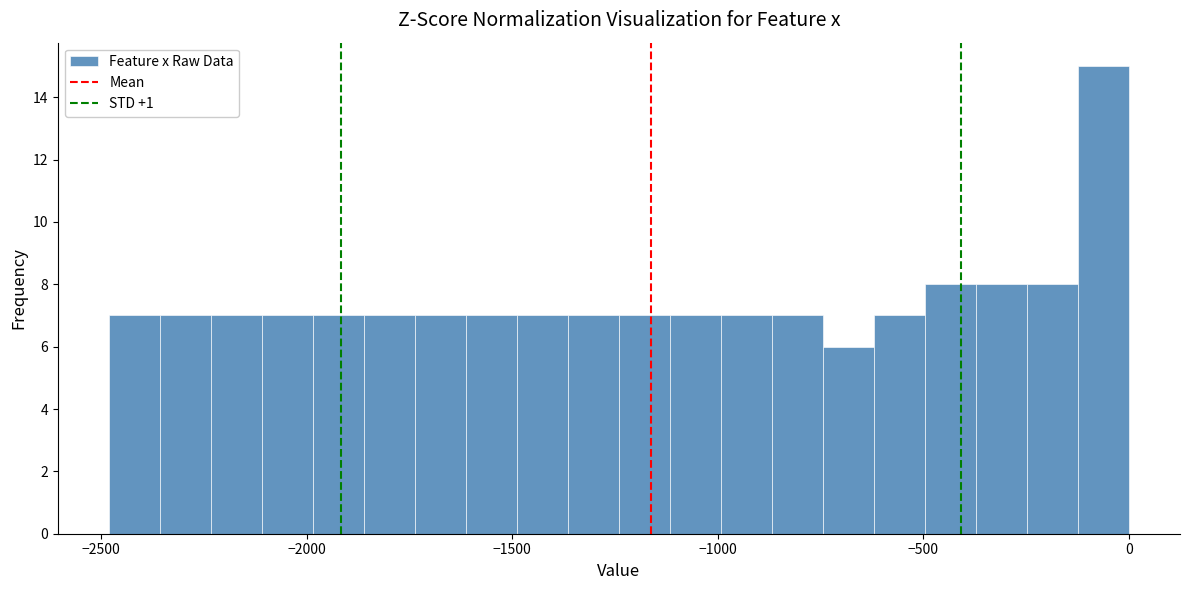

Around what value on the x-axis is the tallest bar? Give the approximate position of its centre, as read against the axis.

-50